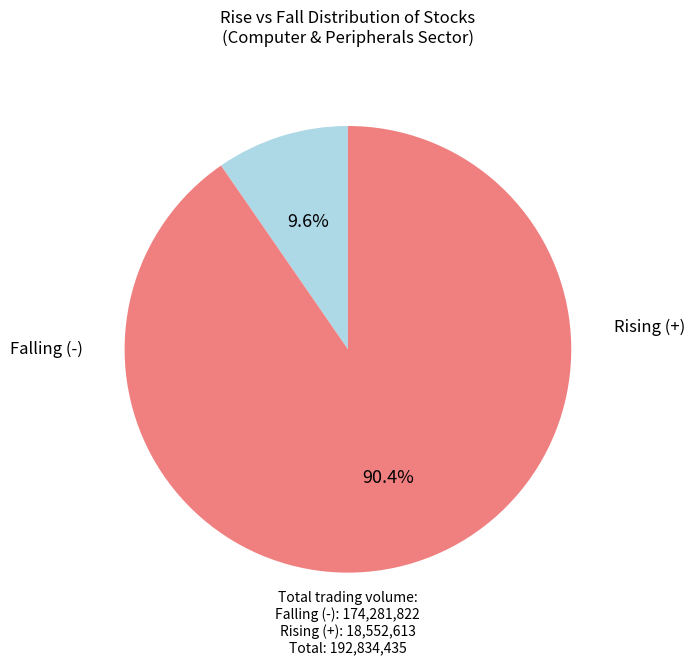

Does any single category account for the majority?

Yes